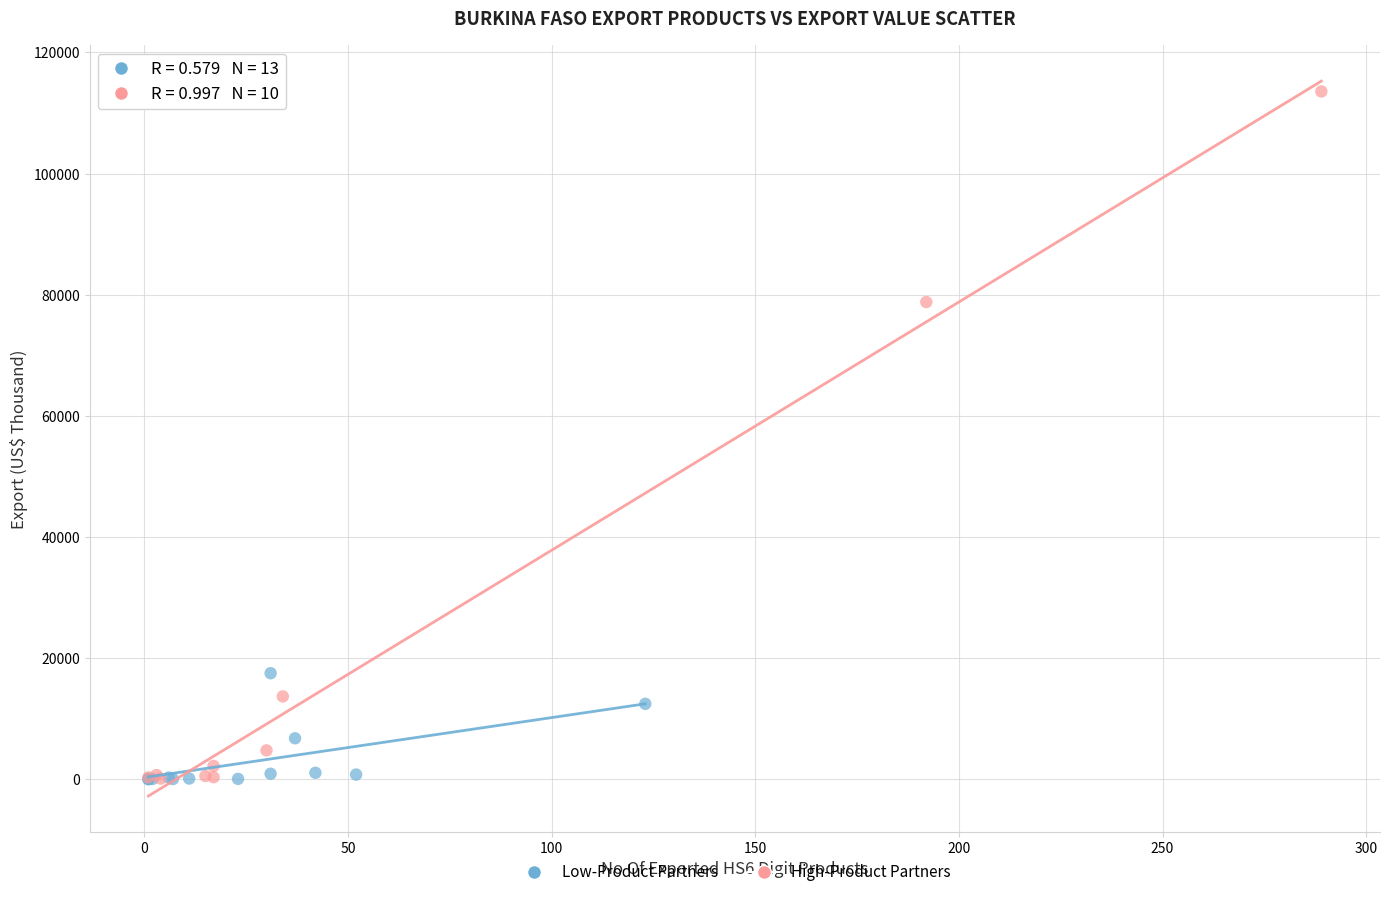

What are all the series names shown in the legend?

Low-Product Partners, High-Product Partners